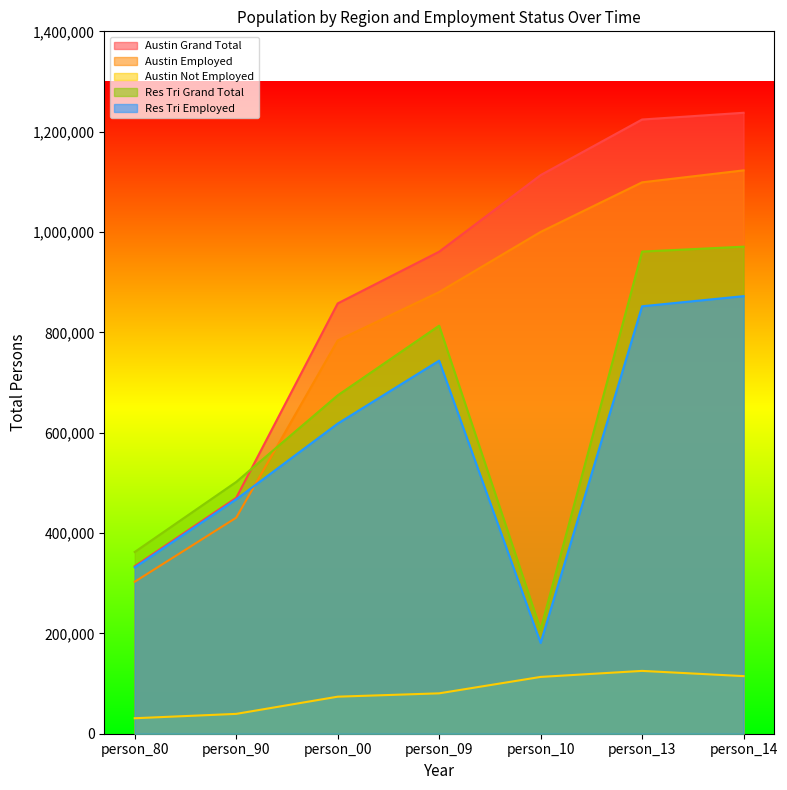

Is it true that Austin Employed equals 477311 at person_13?

False